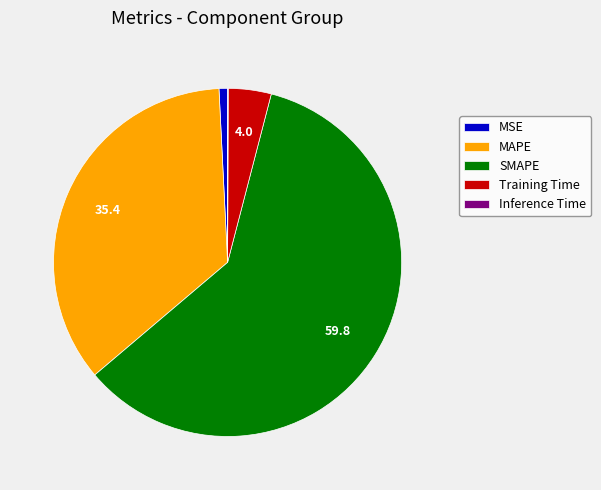

Is it true that MAPE is 35% of the pie?

True